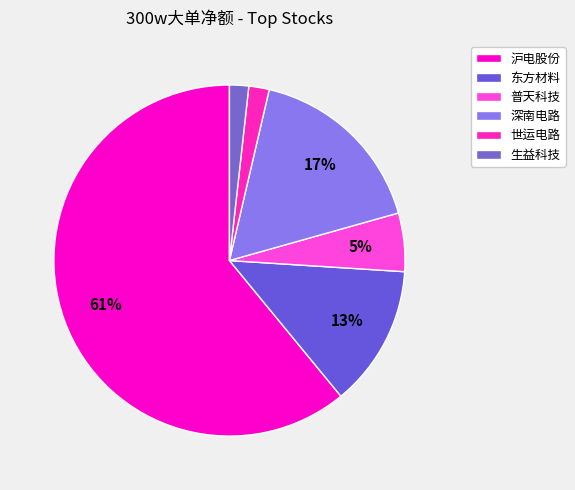

Which slice is the largest?

沪电股份